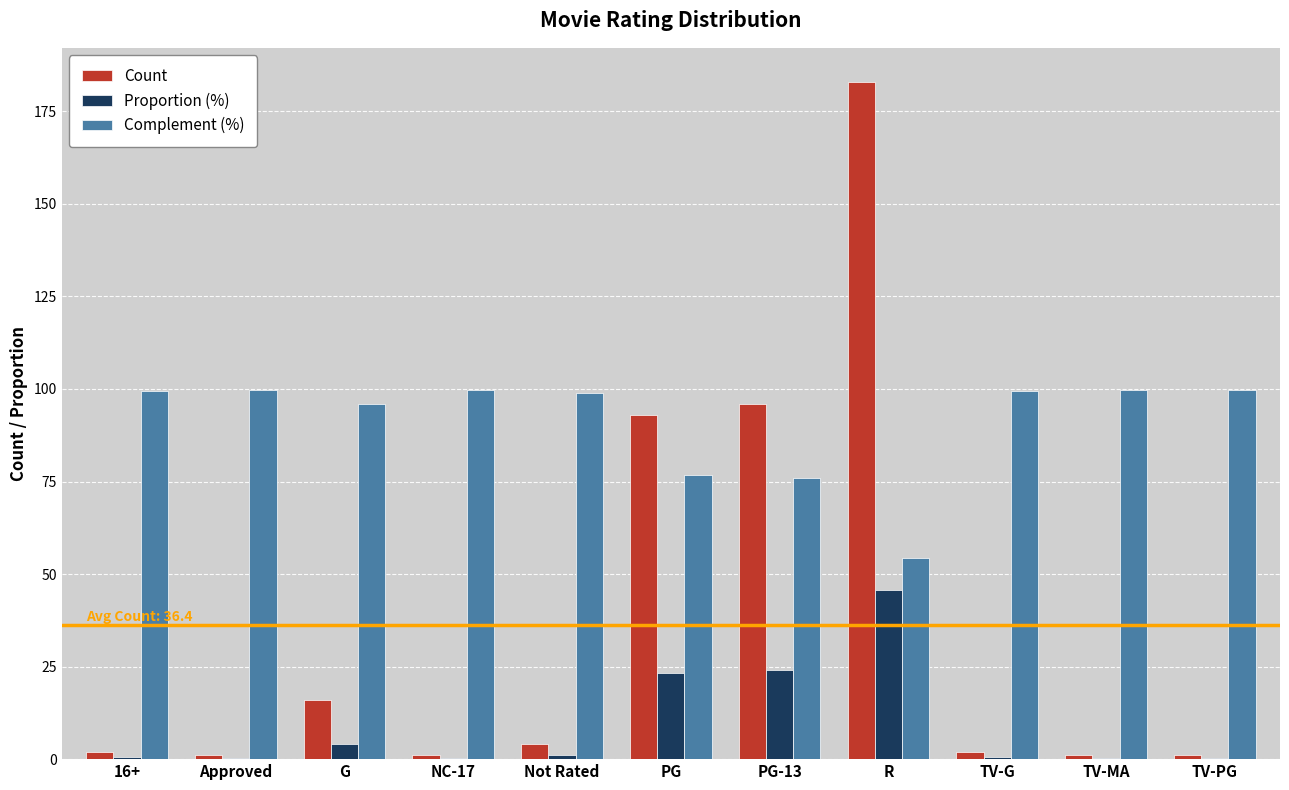

Are the bars horizontal?

No